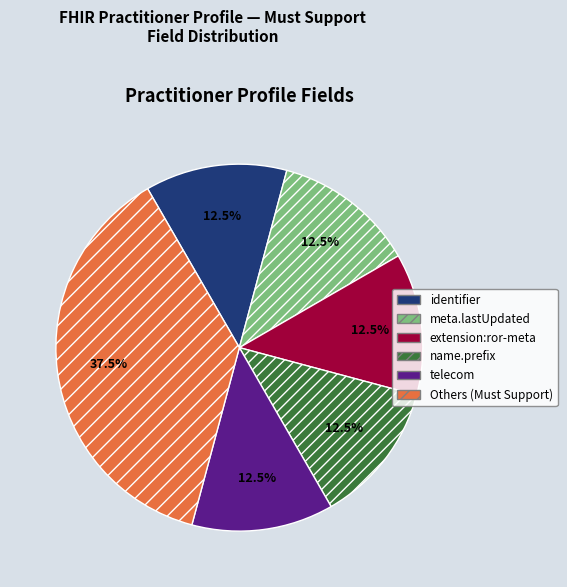

How much of the chart is everything except meta.lastUpdated?

87.5%